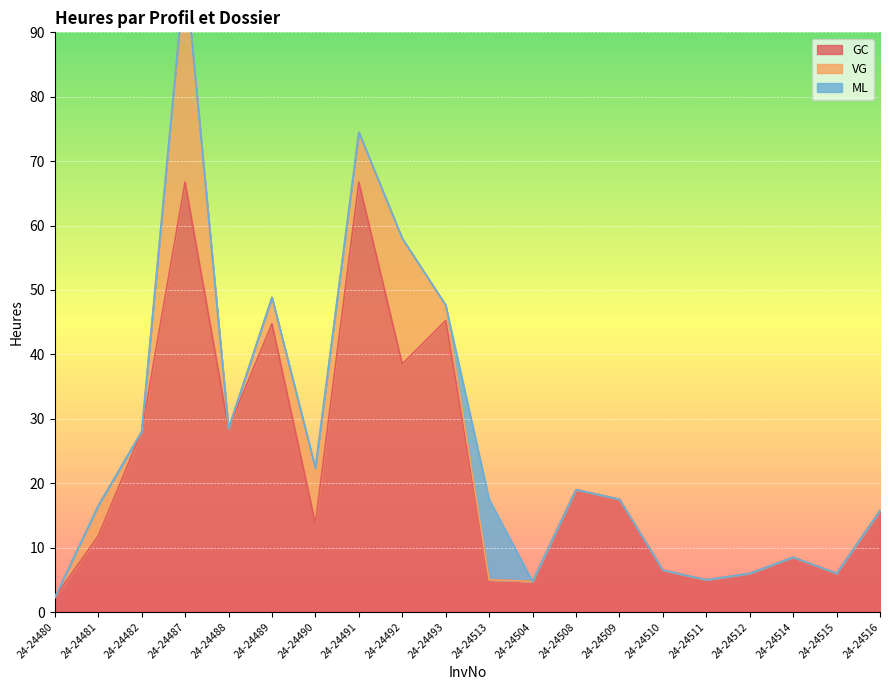

Reading left to right, list all the values displayed in this chart.

GC: 2.2	11.8	28.0	66.8	28.5	44.8	13.8	66.8	38.5	45.2	5.0	4.8	19.0	17.5	6.5	5.0	6.0	8.5	6.0	15.8
VG: 0.0	4.7	0.0	33.0	0.0	4.1	8.6	7.8	19.5	2.4	0.0	0.0	0.0	0.0	0.0	0.0	0.0	0.0	0.0	0.0
ML: 0.0	0.0	0.0	0.0	0.0	0.0	0.0	0.0	0.0	0.0	12.5	0.0	0.0	0.0	0.0	0.0	0.0	0.0	0.0	0.0